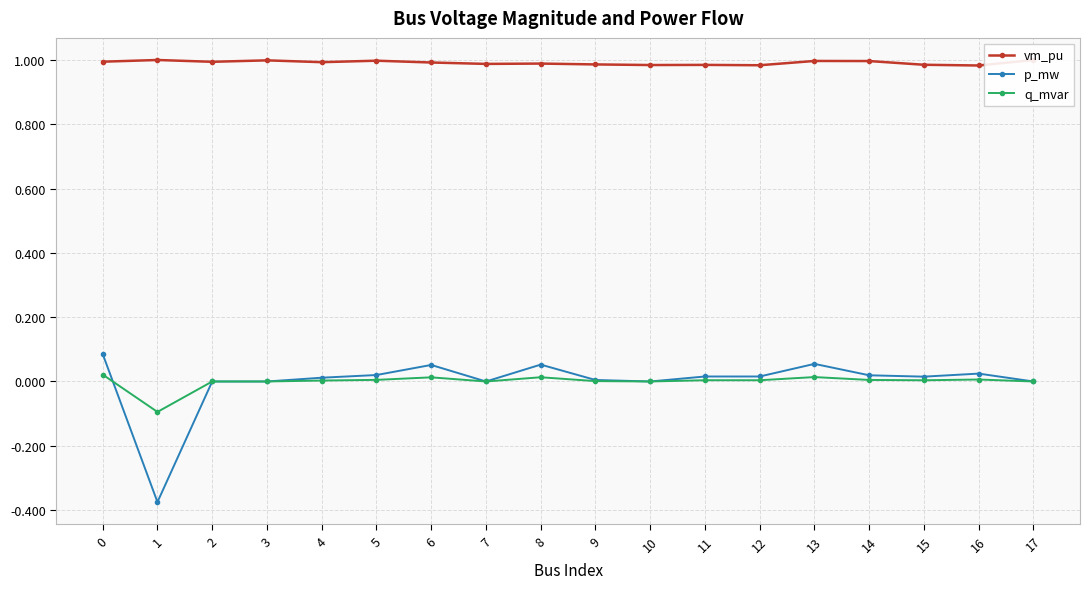

Is this an area chart (filled region under the line)?

No